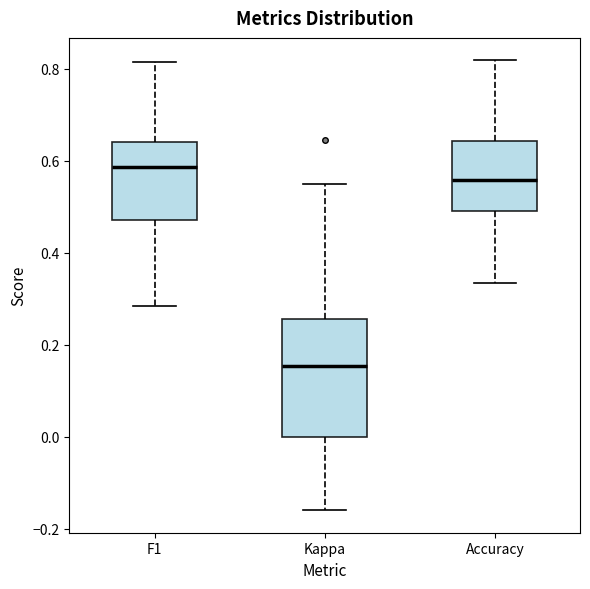

Comparing the boxes themselves (not the whiskers), which one is the tallest?

Kappa